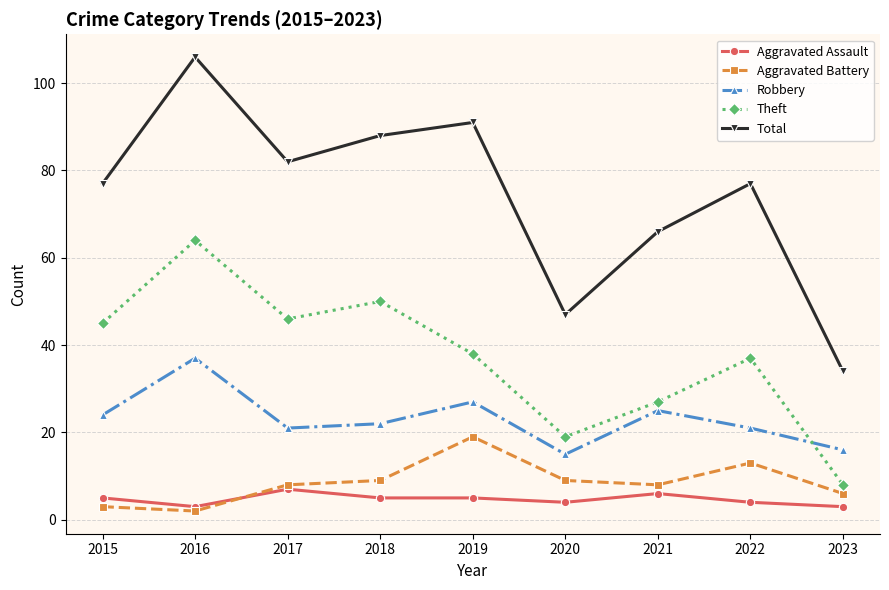

What is the difference between the second highest and minimum values in the Robbery series?

12